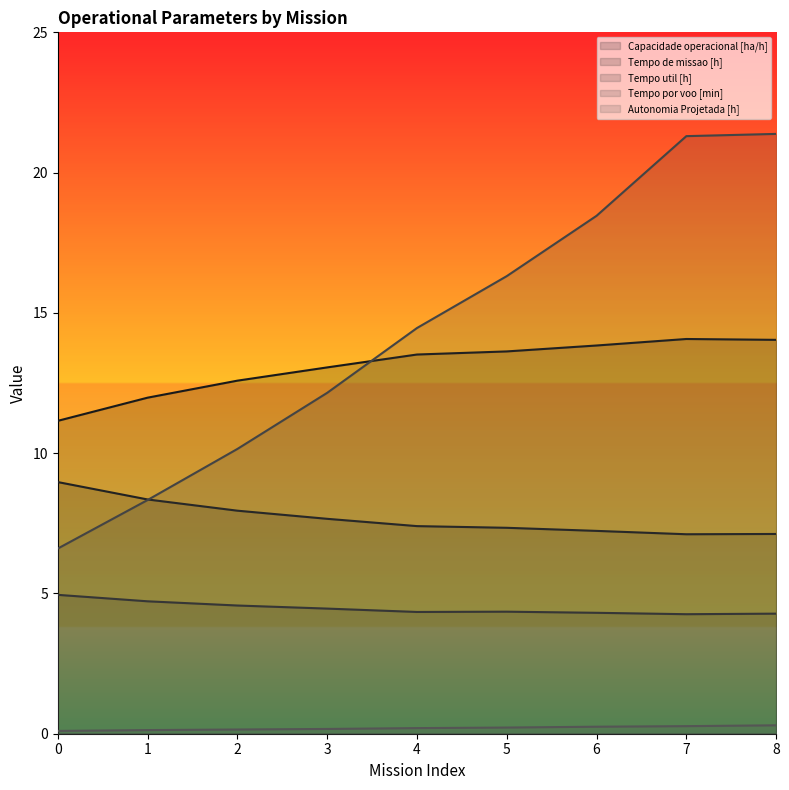

The Tempo util [h] series shows 1.0 at 0. True or false?

False